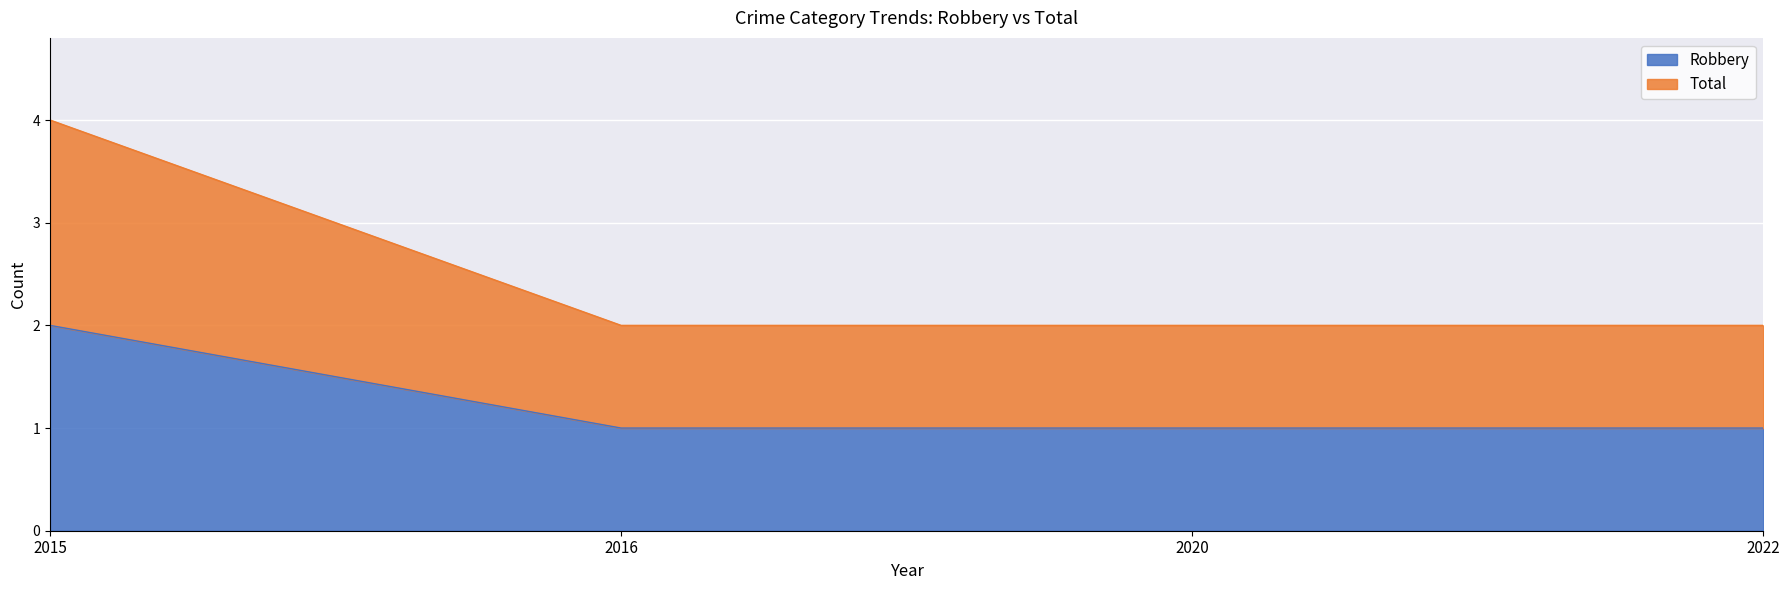

Reading left to right, what are all the values shown in this chart?

Robbery: 2	1	1	1
Total: 4	2	2	2